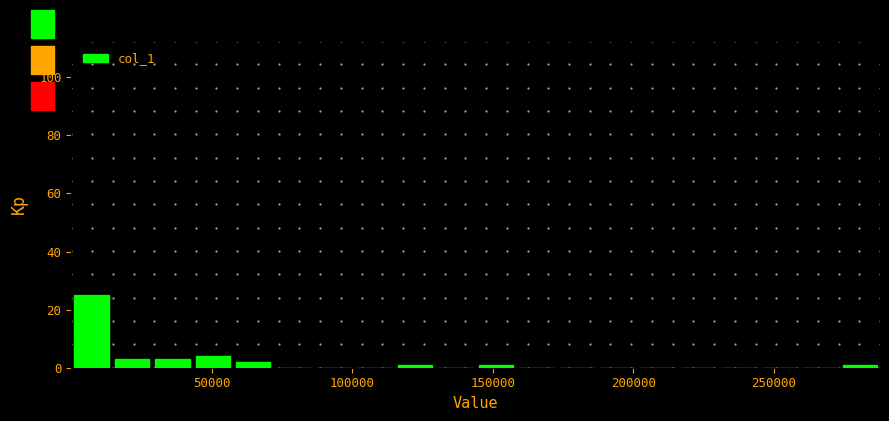

Around what value on the x-axis is the tallest bar? Give the approximate position of its centre, as read against the axis.

5000